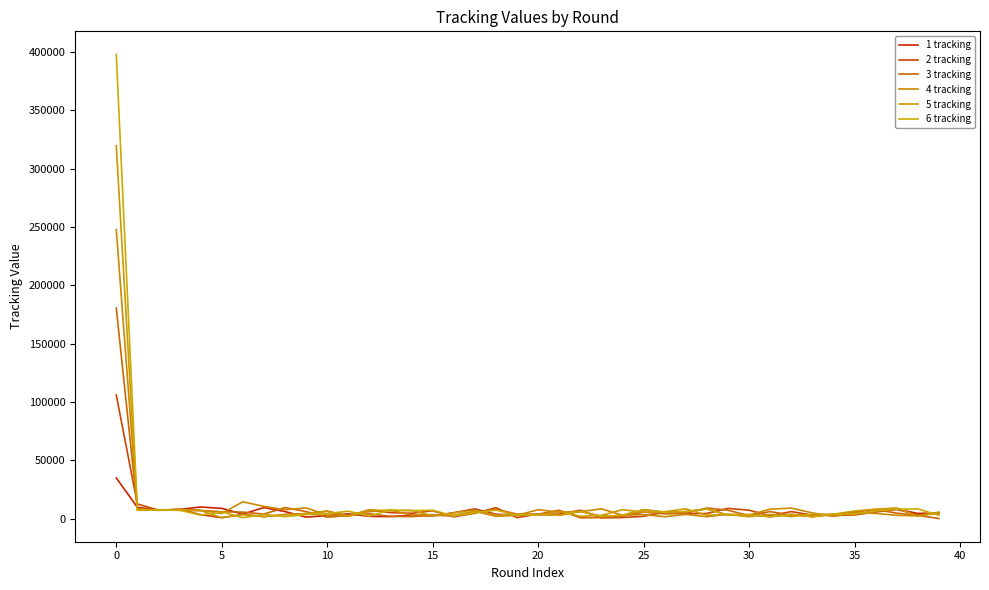

How many lines are shown in the chart?

6